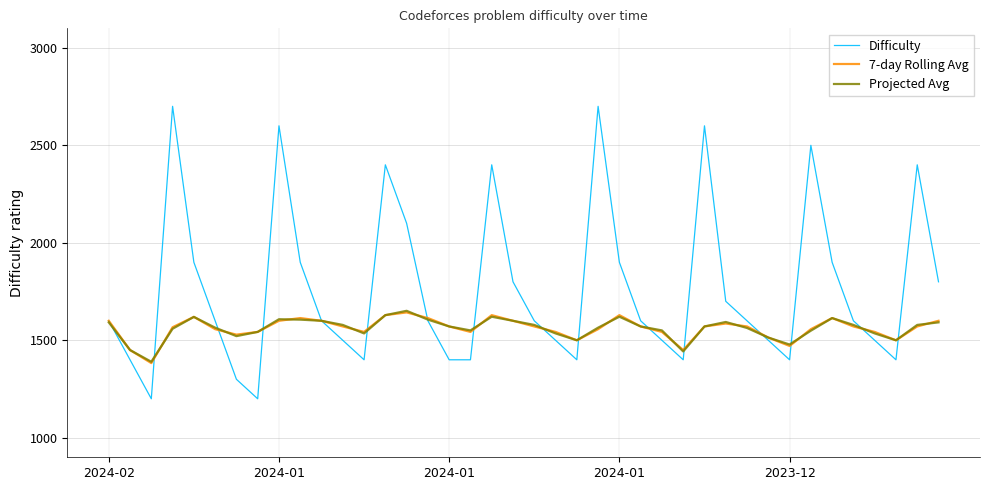

Which series has the widest spread of values?

Difficulty